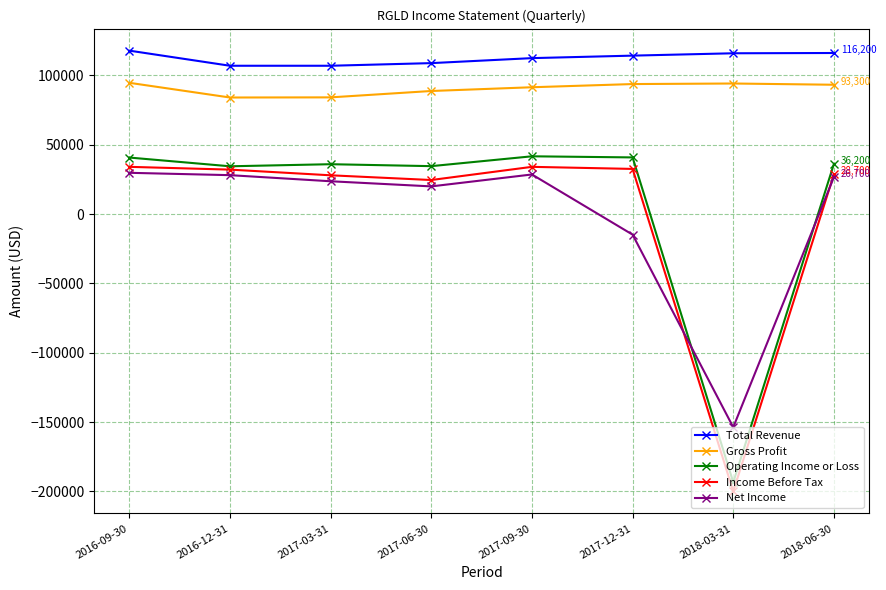

Count the number of categories in the chart.

8